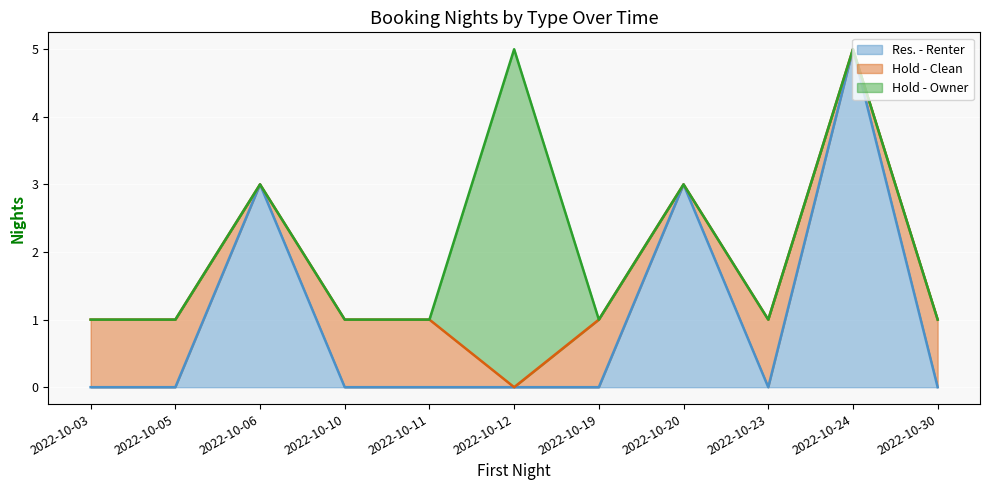

Rank the series by their maximum value, from lowest to highest.

Hold - Clean, Res. - Renter, Hold - Owner